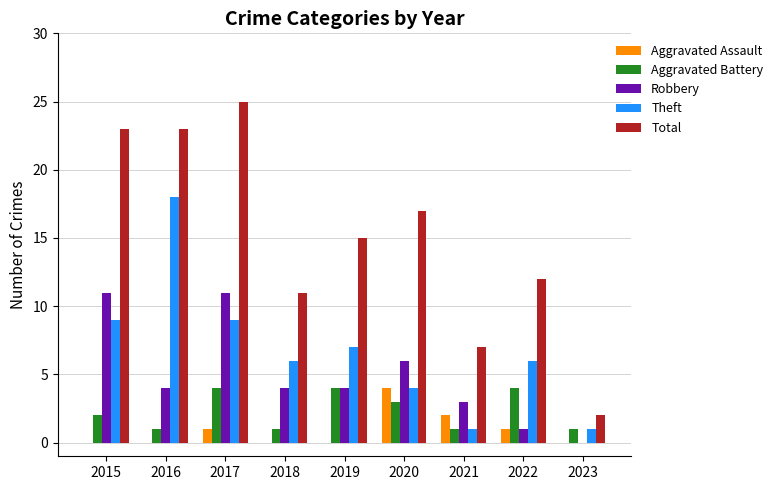

What is the sum of all Theft values?

61